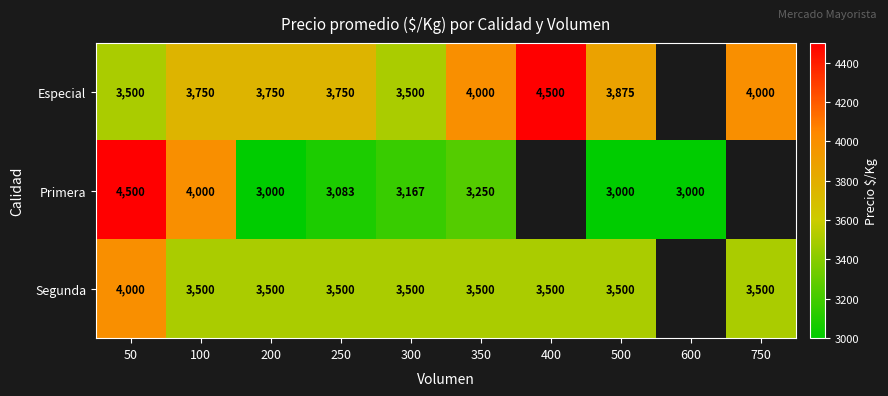

Rank the series at 200 from highest to lowest value.

Especial, Segunda, Primera